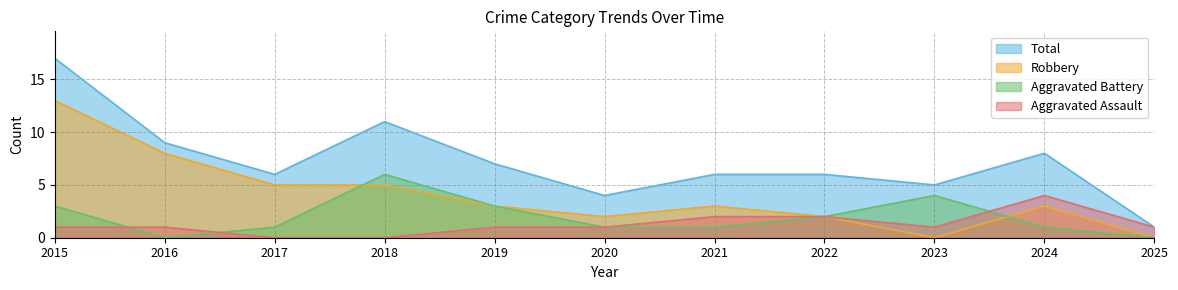

What are all the series names shown in the legend?

Total, Robbery, Aggravated Battery, Aggravated Assault